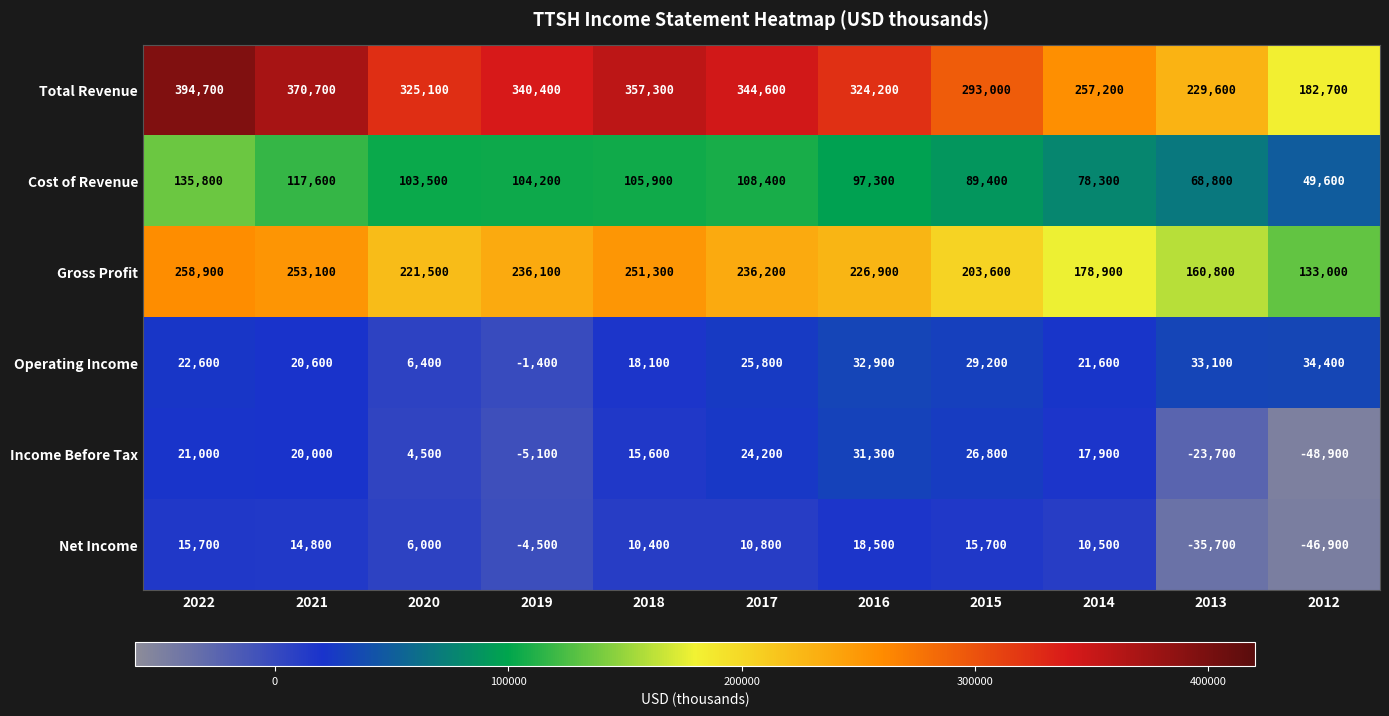

How many values in the Net Income series are below 10500?

5